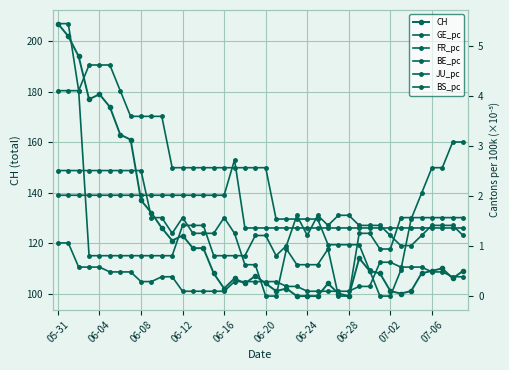

What position from the left is 06-16?

17